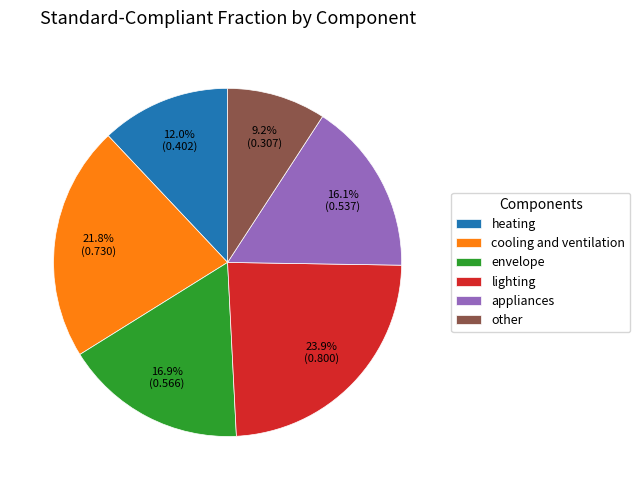

Between lighting and other, which is larger?

lighting